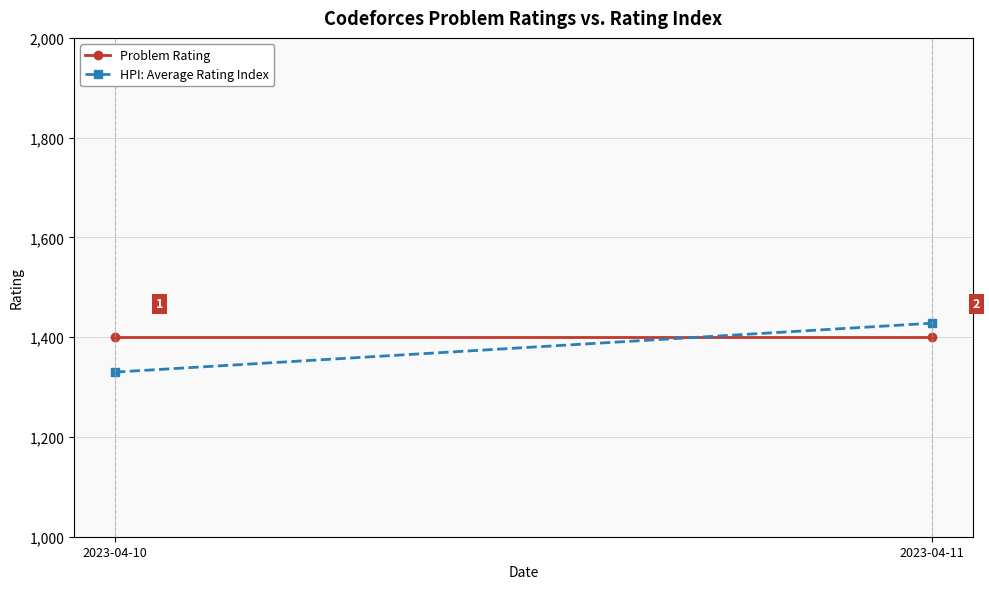

The value of HPI: Average Rating Index at 2023-04-10 is 382. True or false?

False